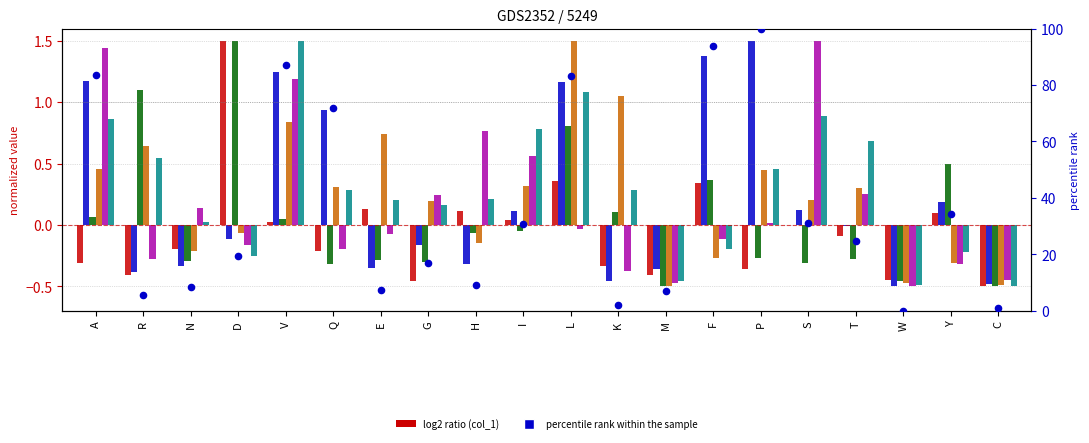

Is the value of col_2 at D greater than the value of col_1 at V?

No